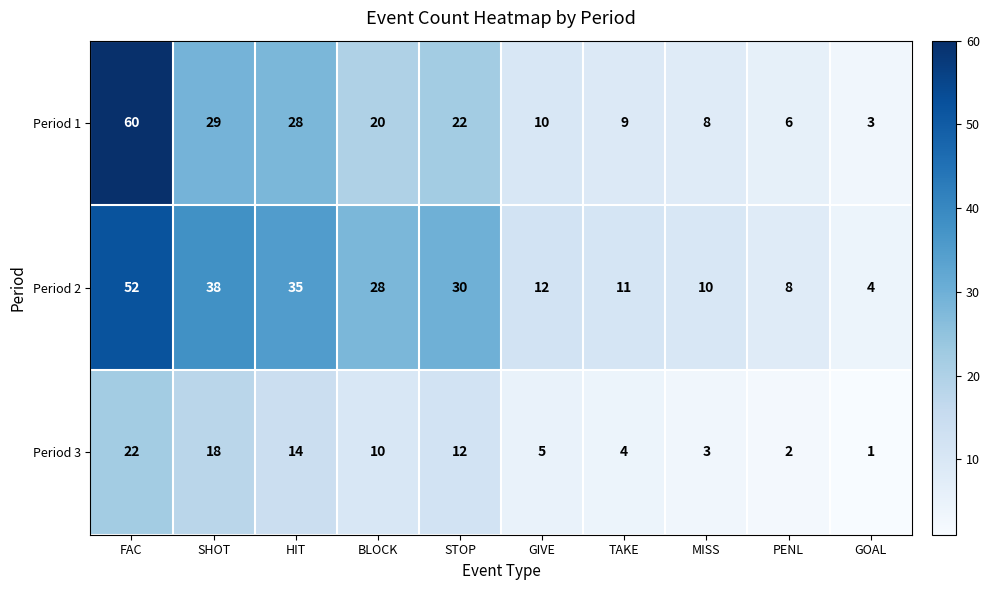

Reading right to left, list all the values displayed in this chart.

Period 1: 3	6	8	9	10	22	20	28	29	60
Period 2: 4	8	10	11	12	30	28	35	38	52
Period 3: 1	2	3	4	5	12	10	14	18	22